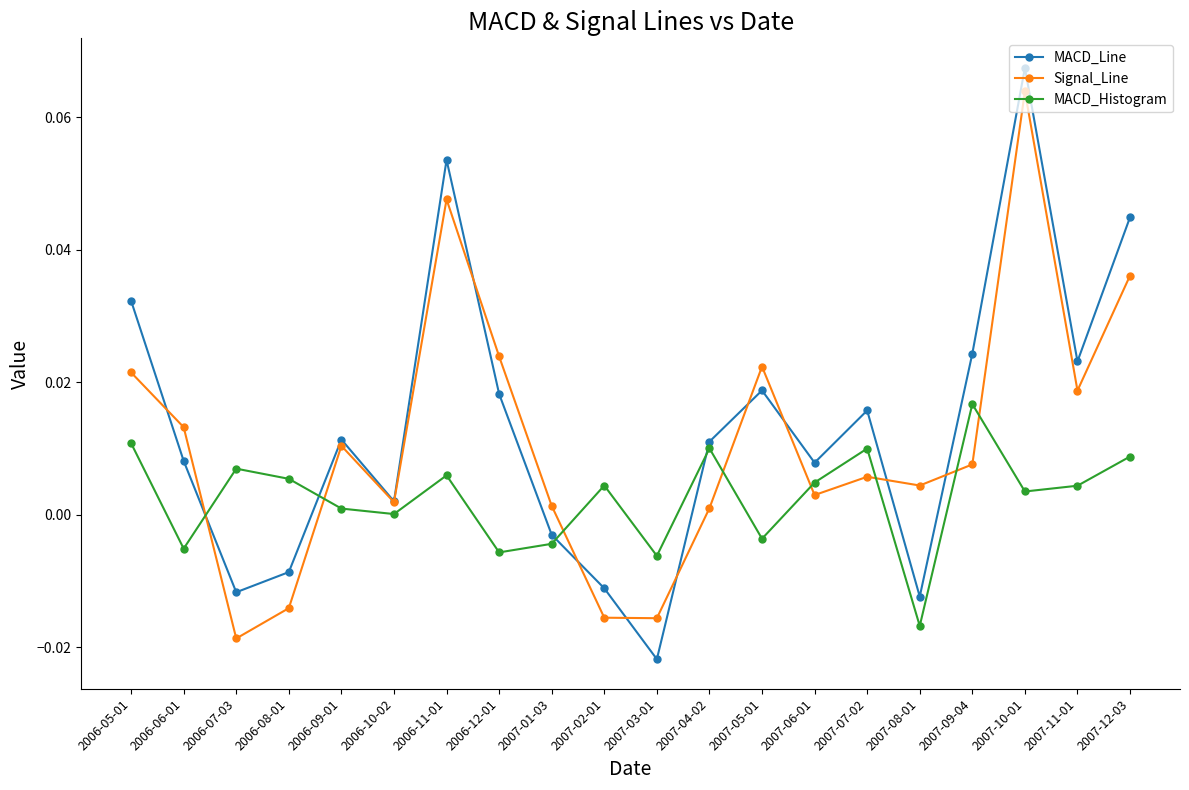

Is the value of MACD_Histogram at 2006-11-01 greater than the value of Signal_Line at 2006-12-01?

No